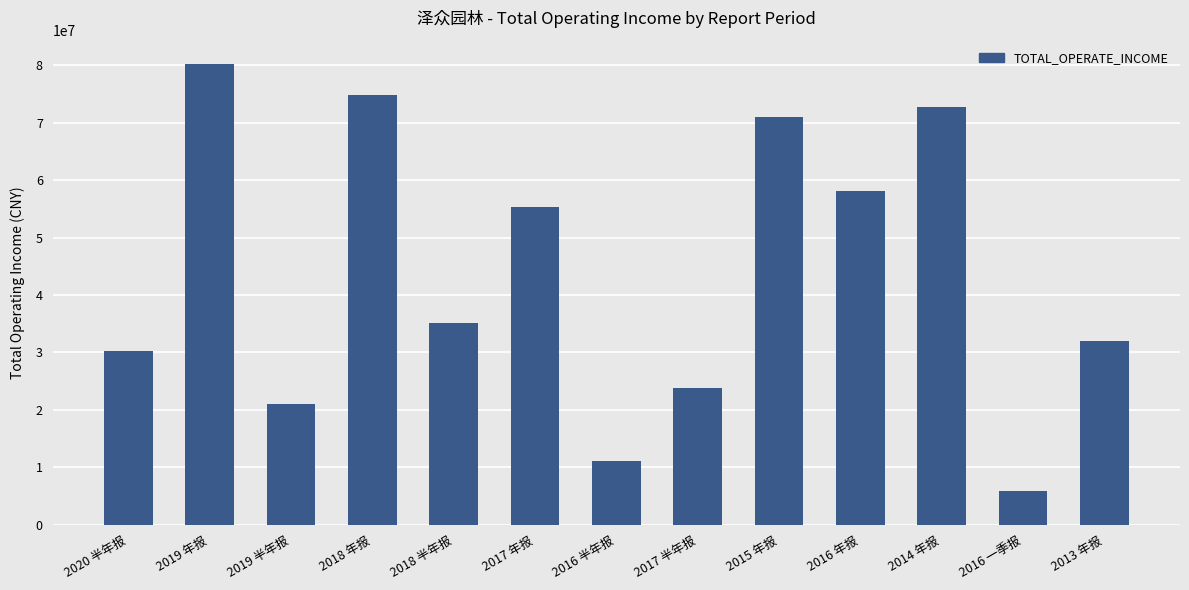

Reading right to left, transcribe all the data shown in this chart.

2013 年报=31983897.3	2016 一季报=5895395.5	2014 年报=72722313.2	2016 年报=58074973.7	2015 年报=70934563.4	2017 半年报=23804391.5	2016 半年报=11042661.4	2017 年报=55283903.2	2018 半年报=35064364.9	2018 年报=74827113.1	2019 半年报=21077363.6	2019 年报=80240922.7	2020 半年报=30177515.9